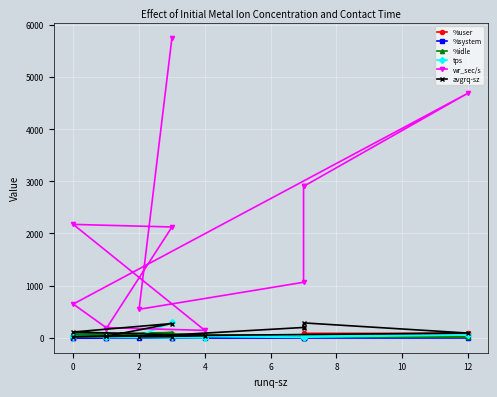

Reading left to right, extract all data points from this chart.

%user: 62.7	46.2	54.2	78.0	84.2	84.3	16.9	16.4	44.1	32.6	0.4	45.5
%system: 2.0	2.0	2.1	2.7	3.1	3.1	1.2	1.6	1.4	1.3	0.2	2.8
%idle: 32.9	51.6	43.7	19.4	12.6	12.6	81.8	82.0	54.4	66.0	99.4	51.7
tps: 299.4	32.6	5.4	15.4	10.2	52.4	30.0	7.6	3.4	19.8	7.8	6.2
wr_sec/s: 5755.2	545.6	1064.0	2916.8	2904.0	4692.8	646.4	193.6	140.8	2174.4	2124.8	172.8
avgrq-sz: 19.2	16.7	197.0	189.4	284.7	89.6	21.6	25.5	41.4	109.8	272.4	27.9